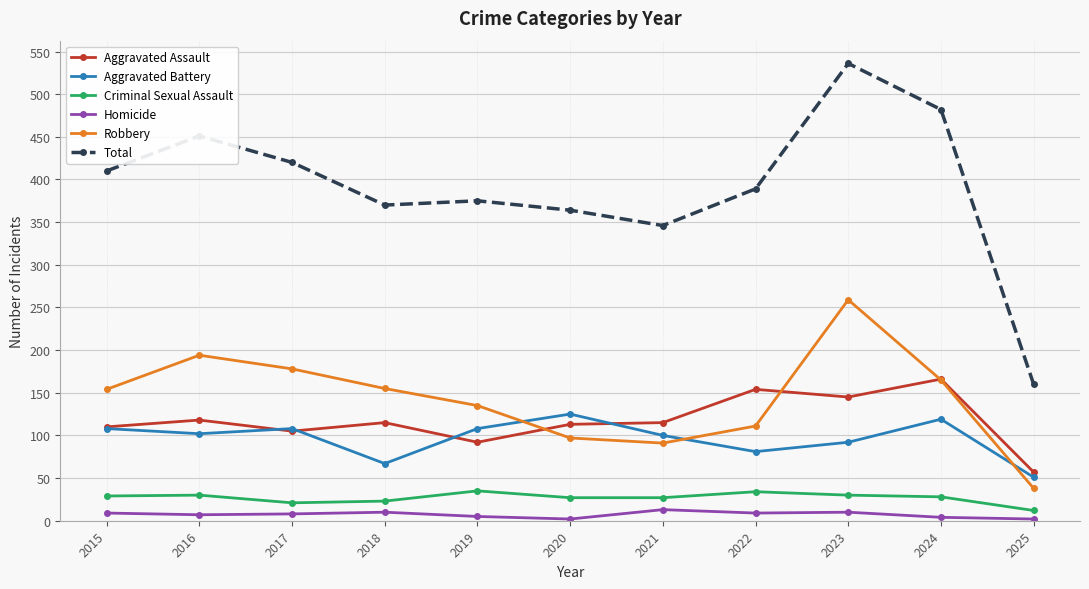

What is the greatest value displayed?

536